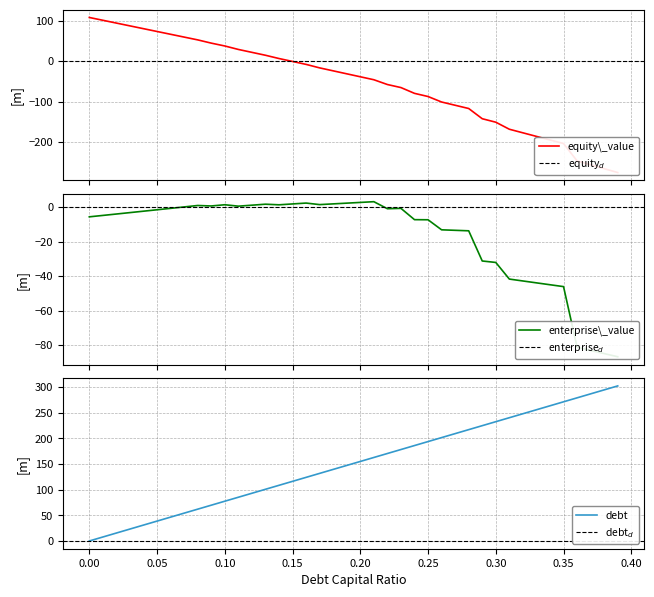

Which series has the largest range (max minus min)?

equity_value